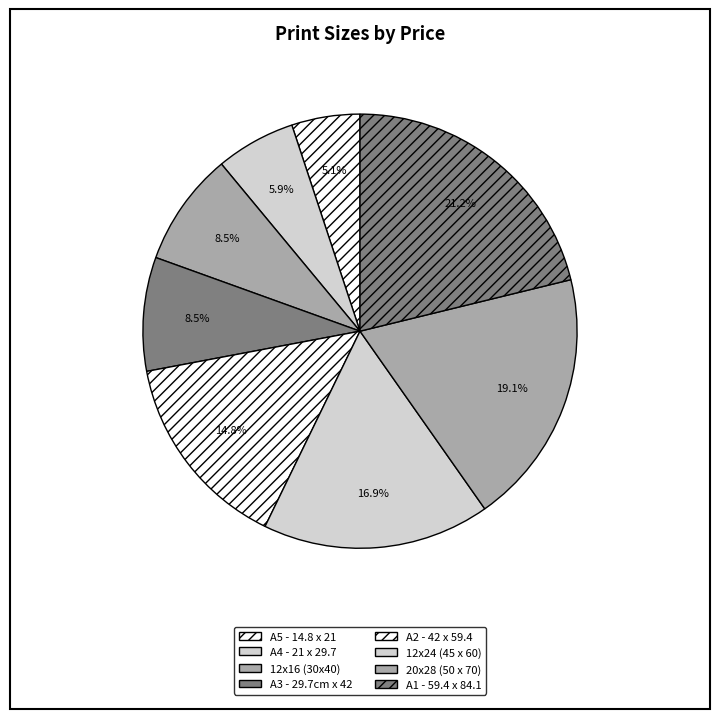

Which slice is the largest?

A1 - 59.4 x 84.1